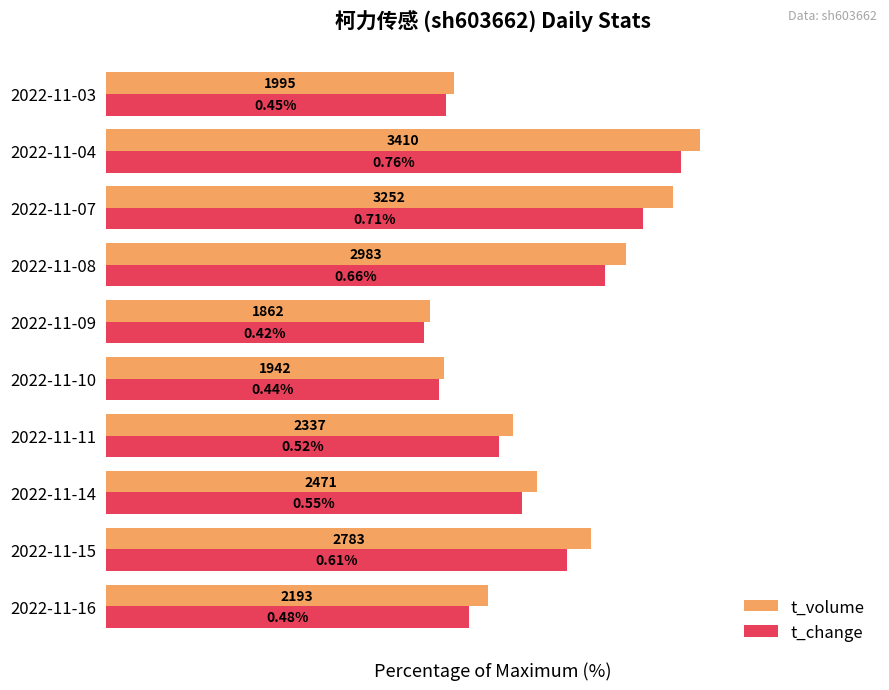

What are all the series names shown in the legend?

t_volume, t_change